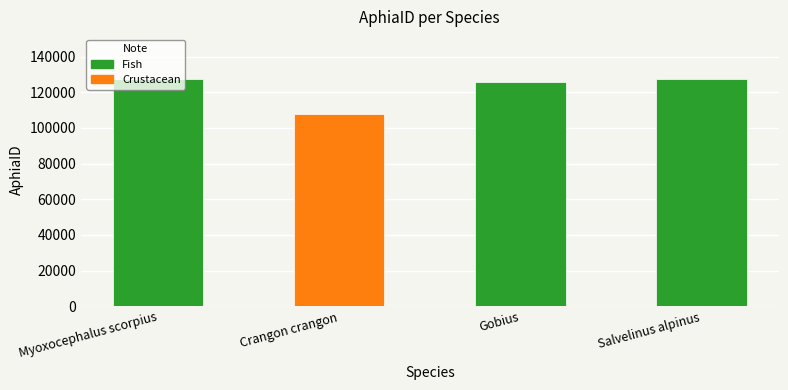

What is the label of the 2nd bar from the left?

Crangon crangon